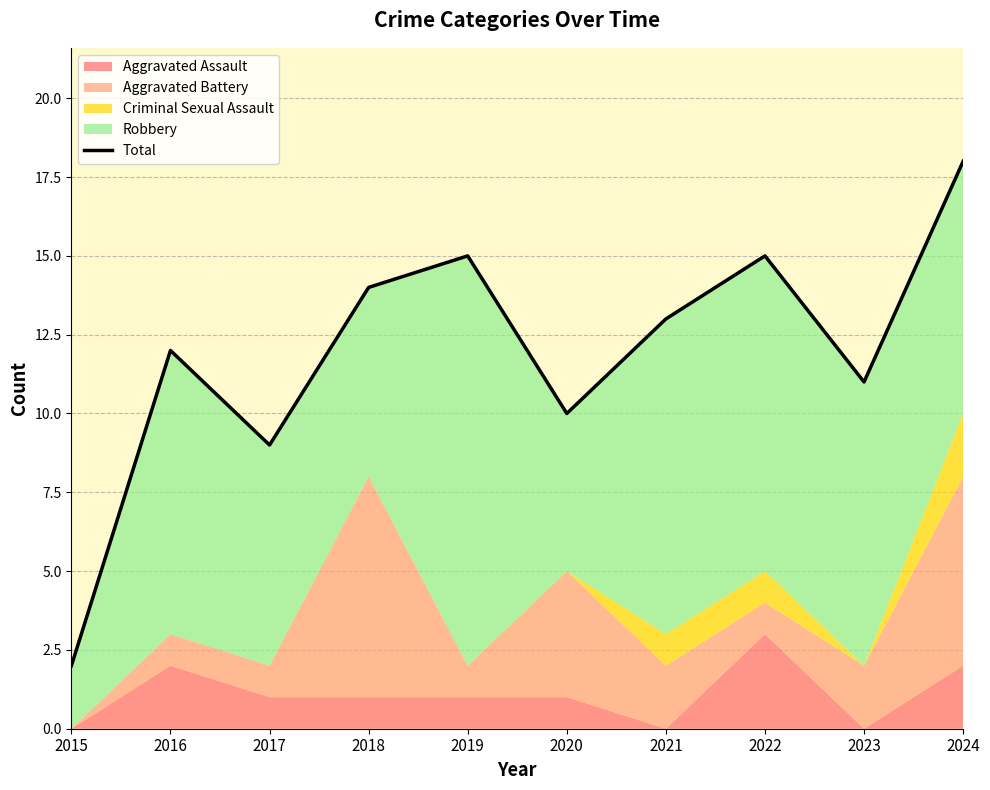

Between 2017 and 2020, which is larger?

2020